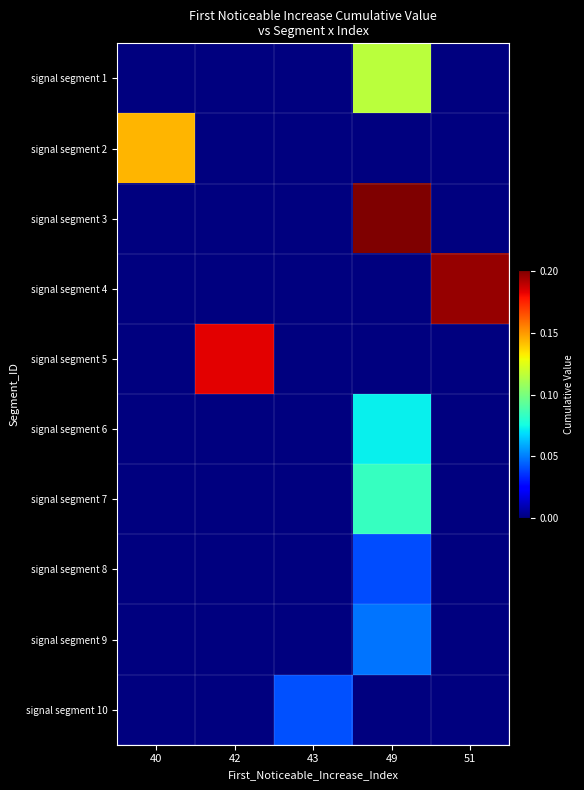

What is the spread (max minus min) of values at 49?

0.2